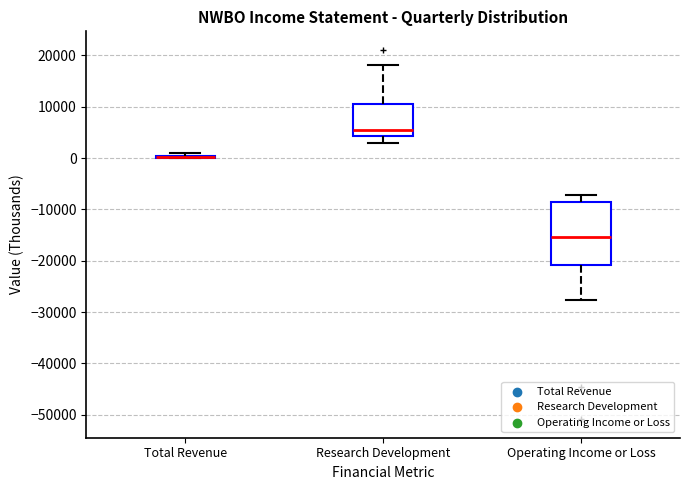

Reading left to right, read every box against the y-axis: the position of its median line, the range the box covers, and the ends of its whiskers. The values are not printed on the chart, so give them approximately, as read against the axis.

Total Revenue: box collapsed to a line at 0, whiskers 0 to 1000
Research Development: median 6000, box 4000 to 11000, whiskers 3000 to 18000
Operating Income or Loss: median -15000, box -21000 to -9000, whiskers -28000 to -7000